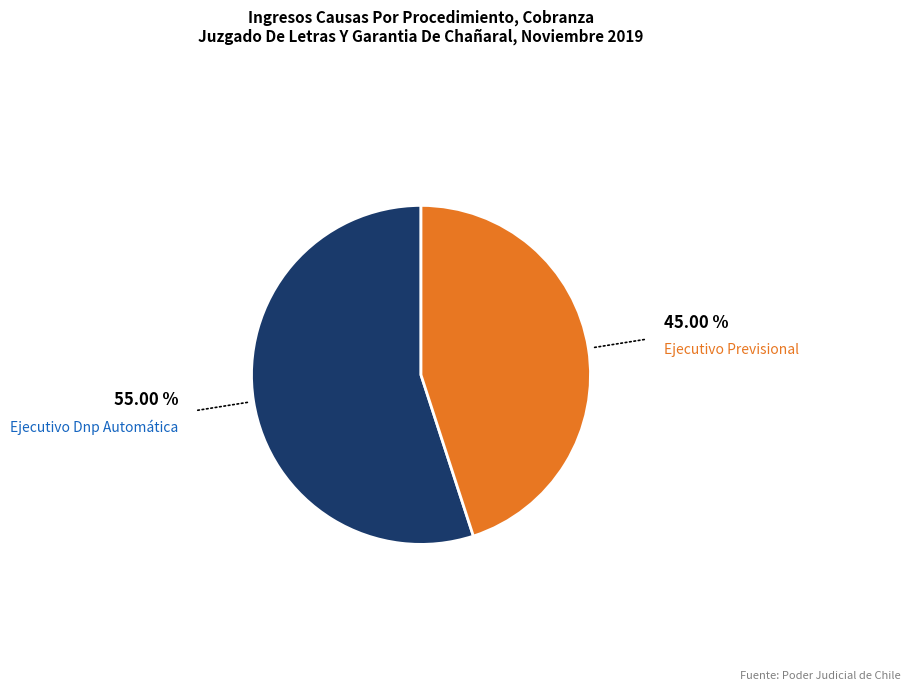

Is there any slice that represents more than half of the pie?

Yes